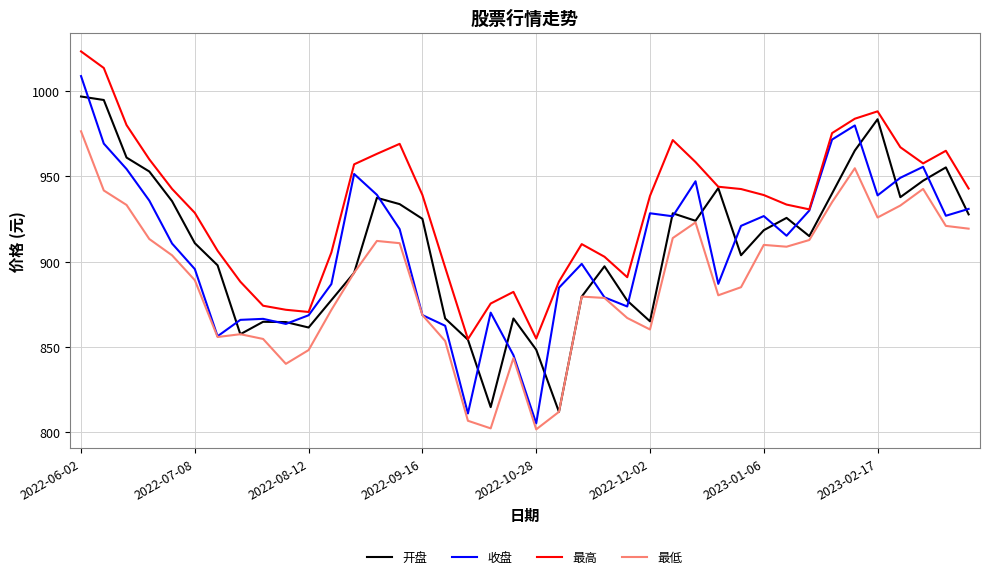

True or false: 最低 and 最高 cross at least once.

False